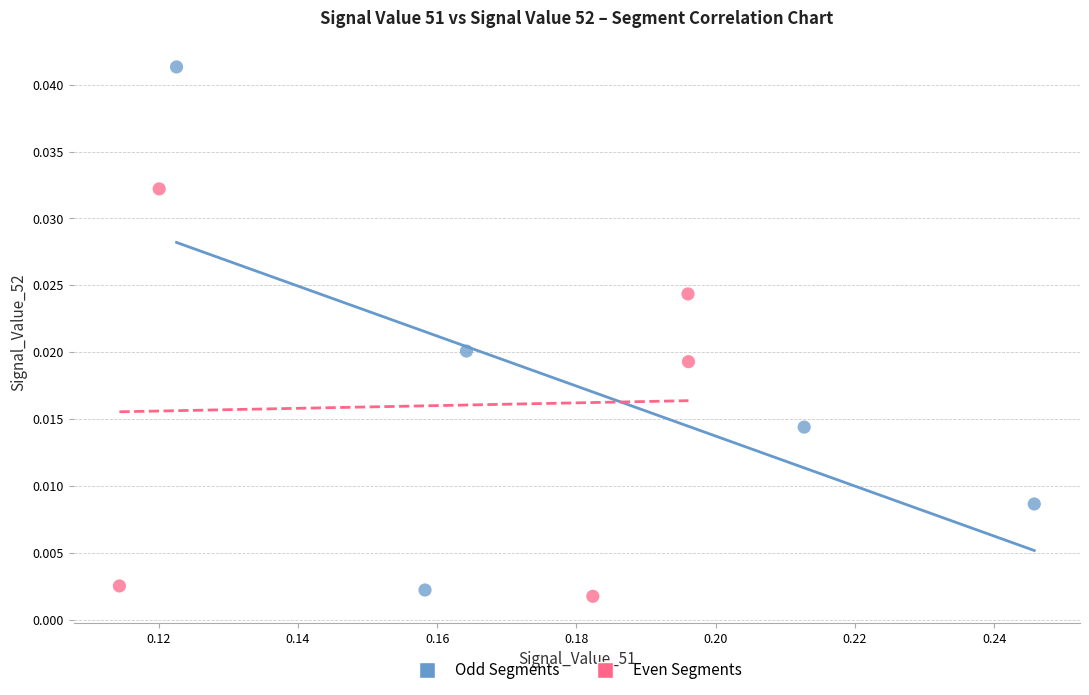

Which series has the widest spread of Y values?

Odd Segments